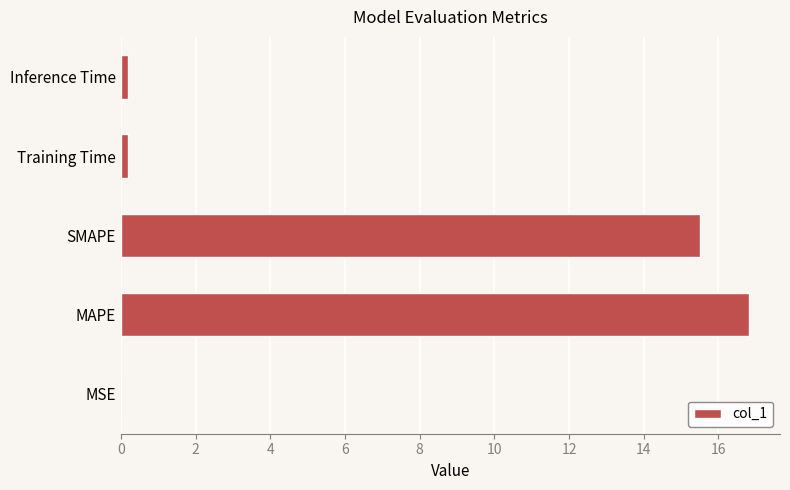

Which label corresponds to the largest value in the chart?

MAPE